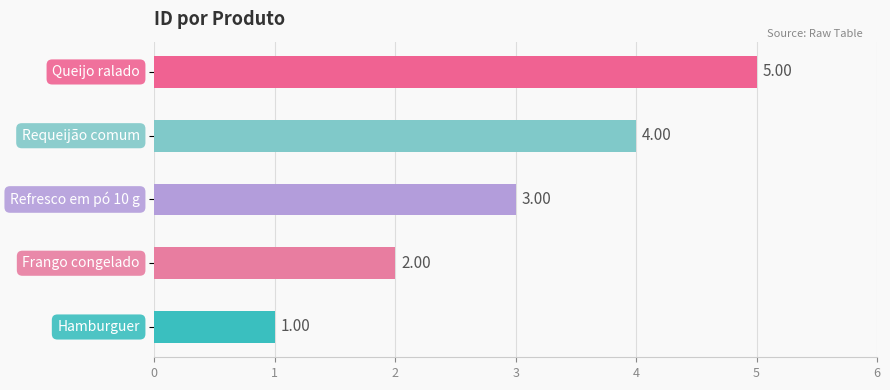

What is the sum of all values?

15